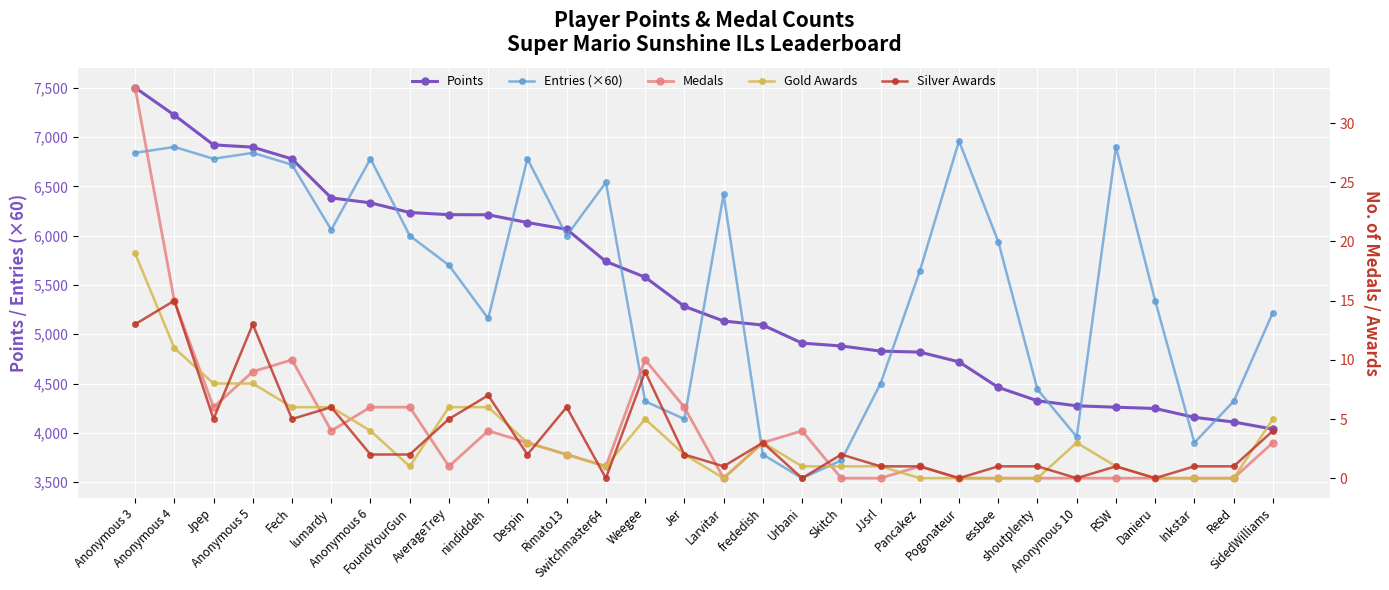

What is the value of the Gold Awards point at the 26th from the left?

1